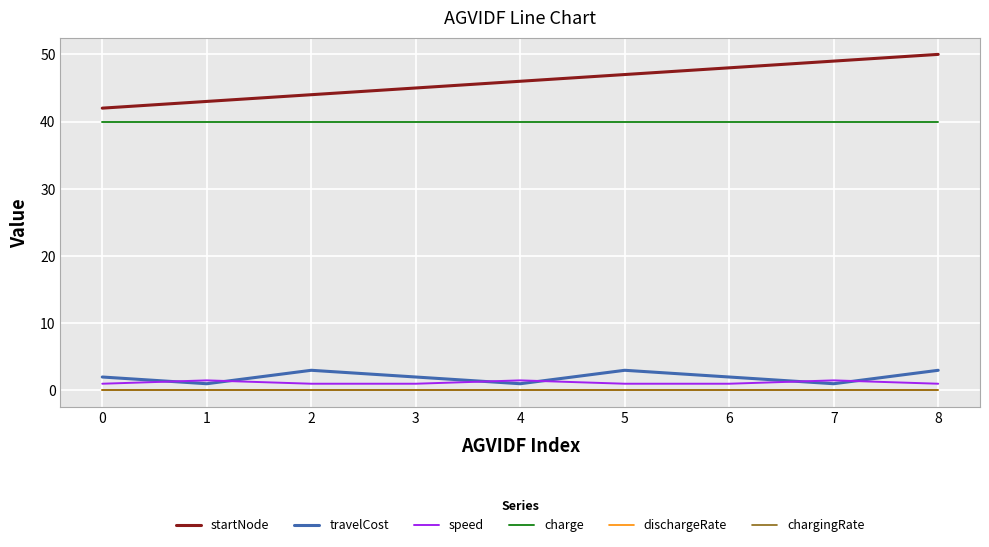

Which series has the largest range (max minus min)?

startNode